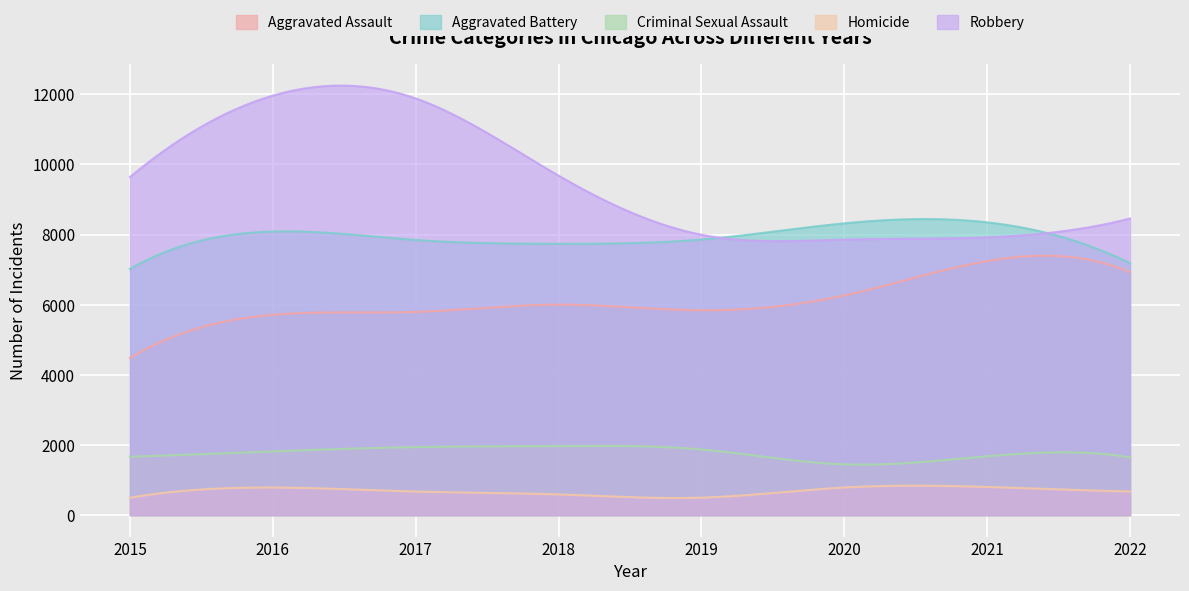

Reading left to right, transcribe all the data shown in this chart.

Aggravated Assault: 4480	5712	5793	6001	5840	6263	7243	6925
Aggravated Battery: 7018	8085	7845	7735	7857	8319	8347	7184
Criminal Sexual Assault: 1666	1817	1940	1969	1872	1448	1678	1649
Homicide: 496	786	672	589	498	787	803	675
Robbery: 9638	11960	11880	9679	7994	7856	7920	8457